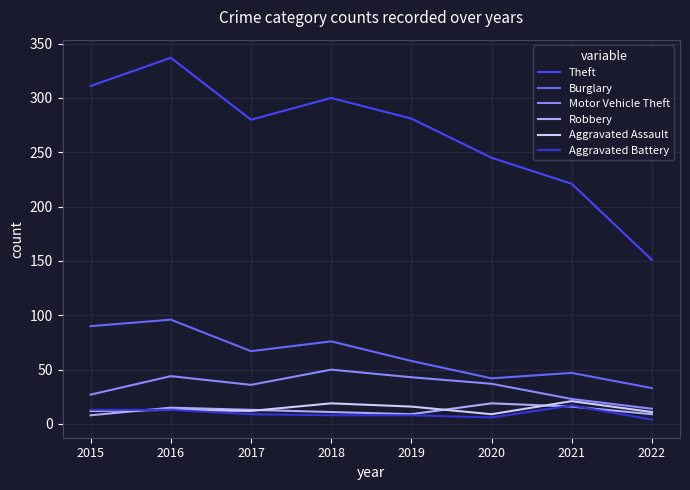

What value does the Theft series have at 2021, to the nearest 10?

220